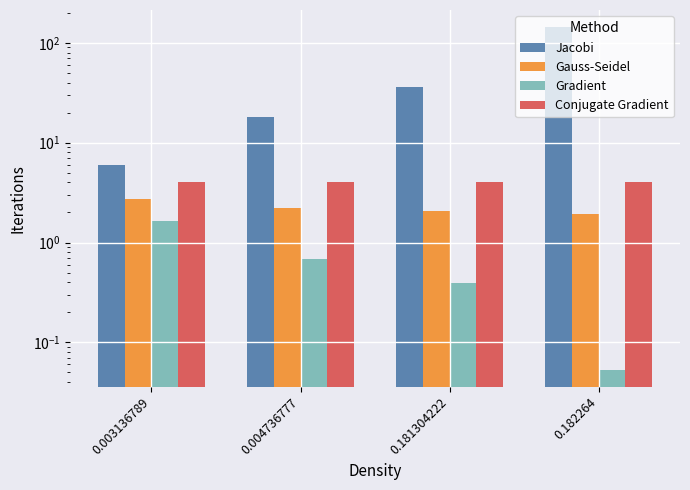

The value of Jacobi at 0.181304222 is 48.7. True or false?

False